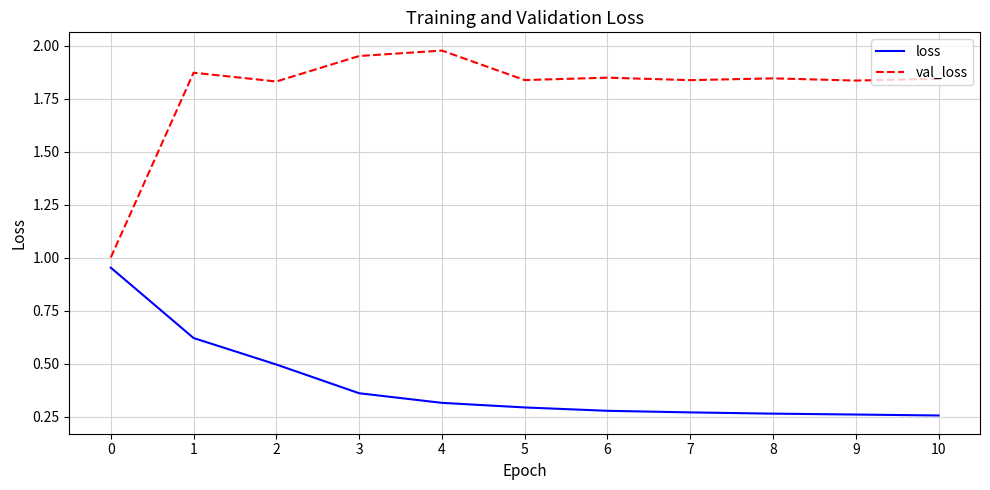

True or false: val_loss and loss cross at least once.

False